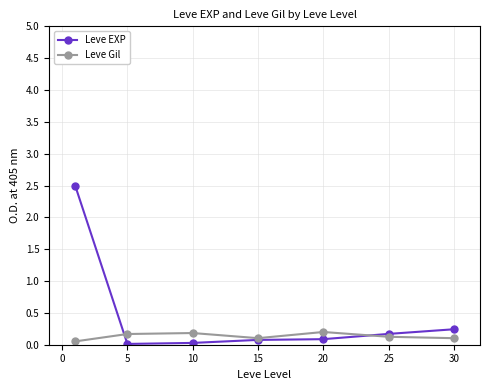

What are all the series names shown in the legend?

Leve EXP, Leve Gil